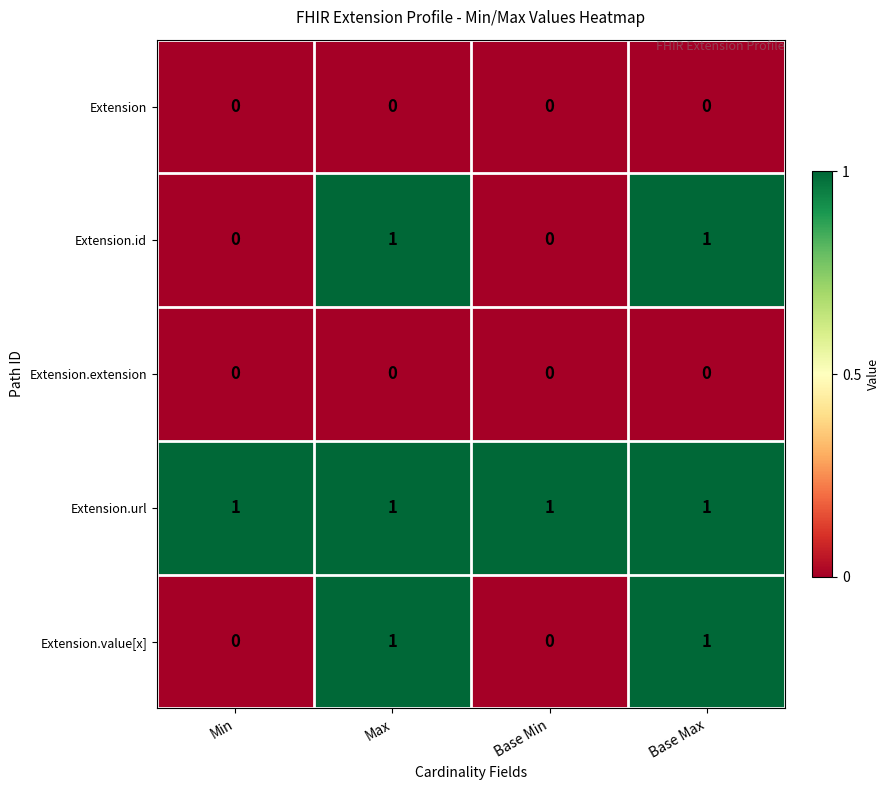

How many Extension.value[x] values are between 0 and 1?

4